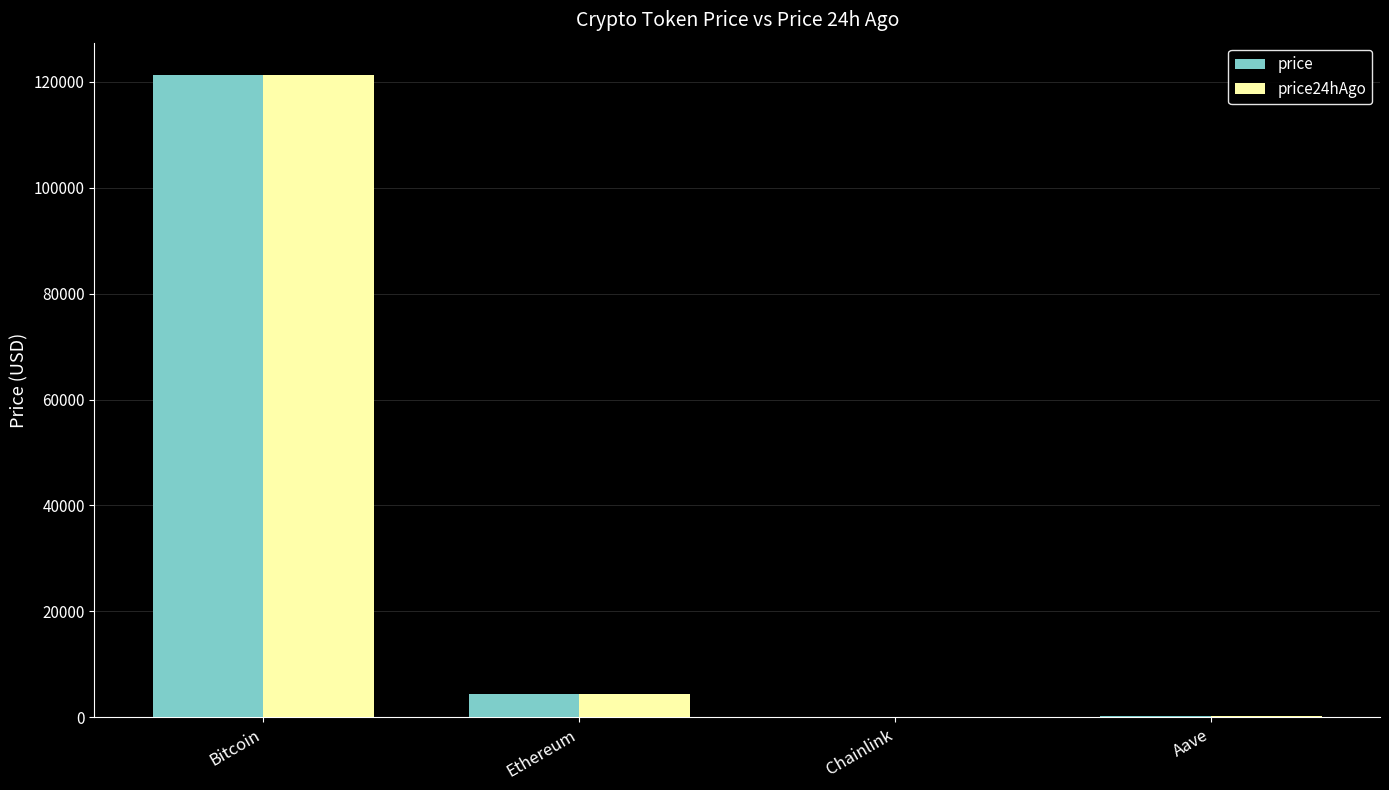

Which category has the highest value across all series?

Bitcoin